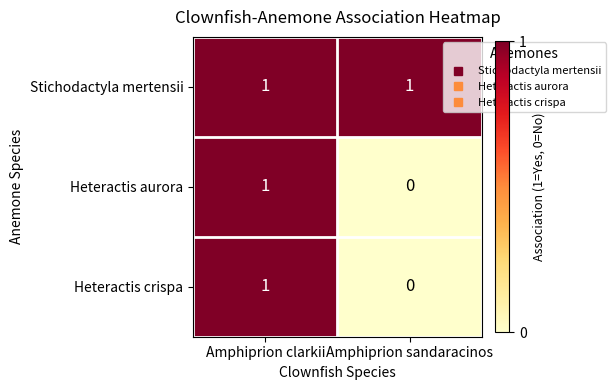

Which category has the lowest value in the Heteractis aurora series?

Amphiprion sandaracinos